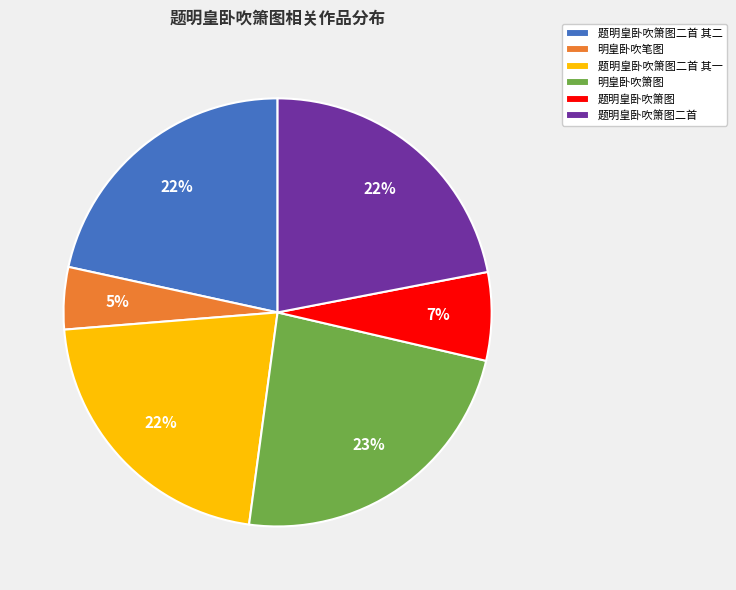

What is the ratio of the value at 题明皇卧吹箫图 to the value at 题明皇卧吹箫图二首?

0.3